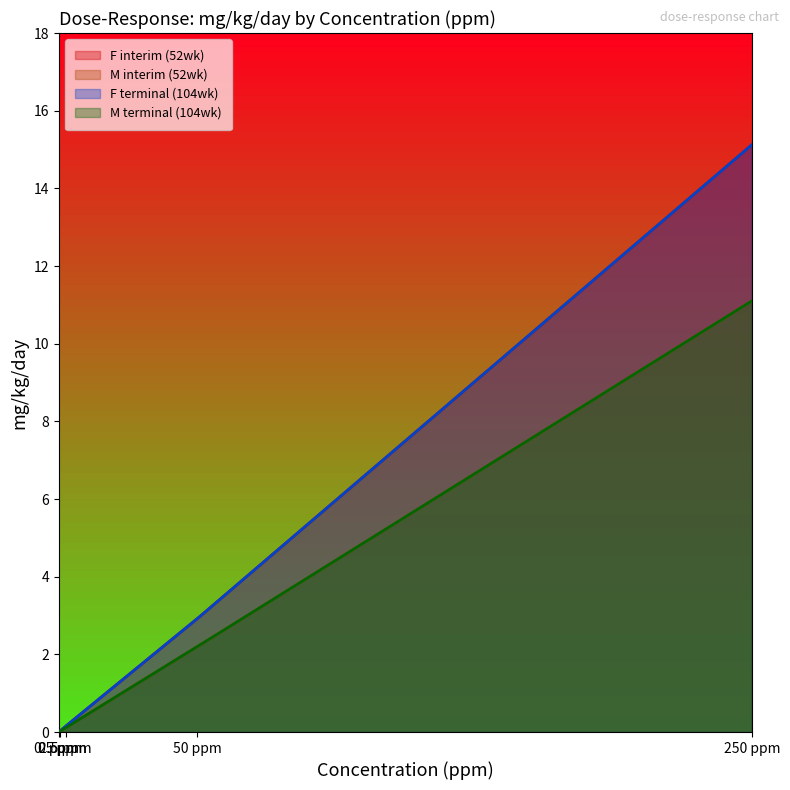

Which has a higher value, 250 ppm or 0 ppm?

250 ppm